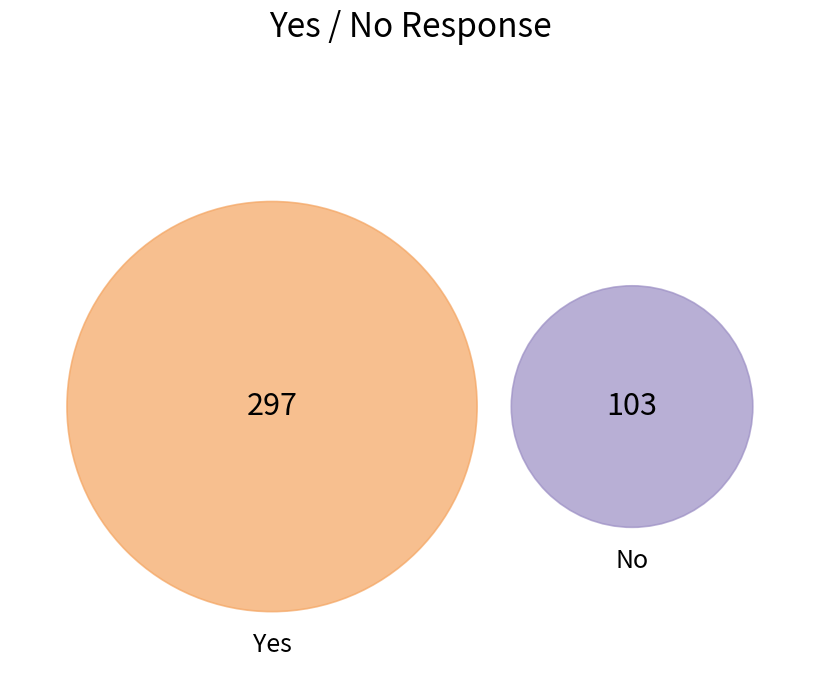

To the nearest percent, what is the combined percentage of Yes and No?

100%